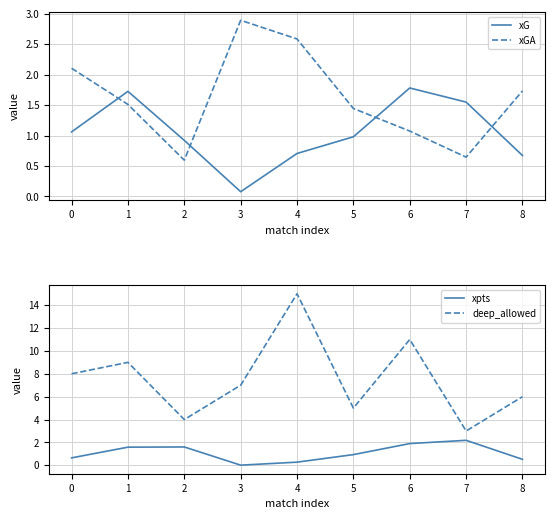

What is the highest value of the xGA series?

2.9